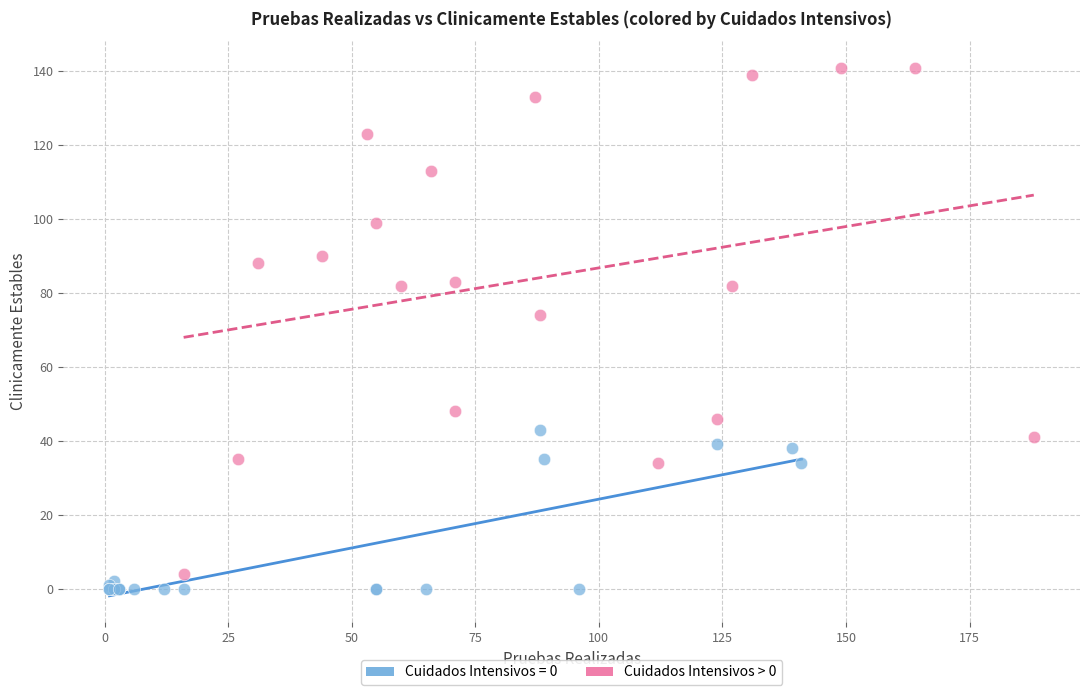

Which series contains the highest Y value?

Cuidados Intensivos > 0